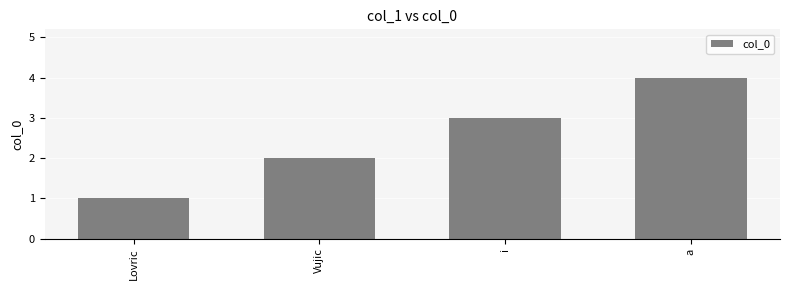

List the labels in order of value, smallest first.

Lovric, Vujic, i, a